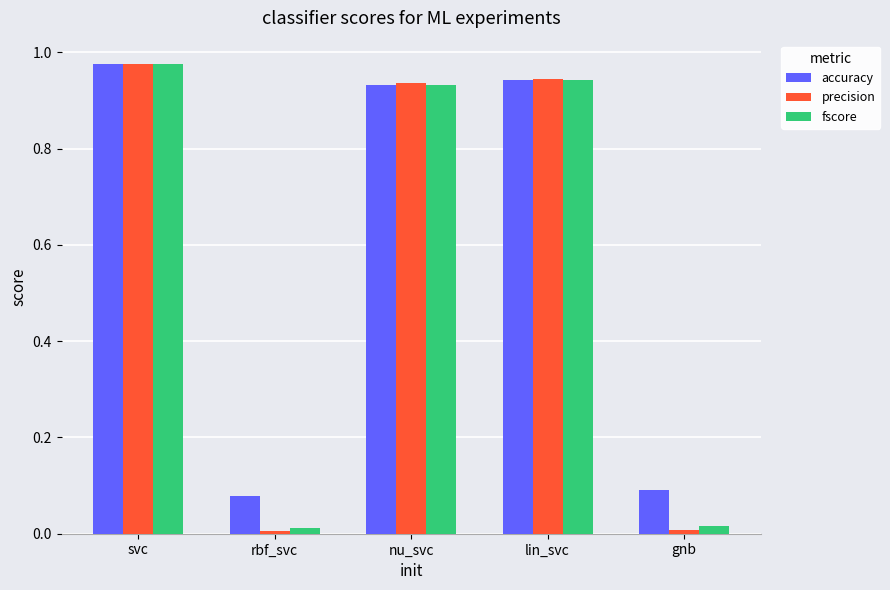

Which series changed the most between lin_svc and gnb?

precision